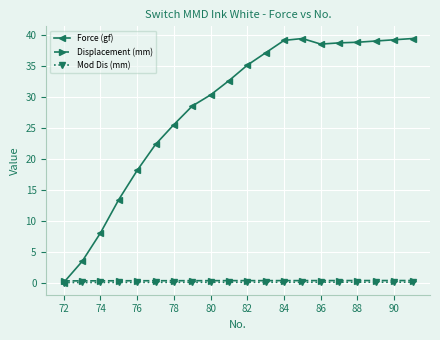

How many values in the Force (gf) series are below 35?

10